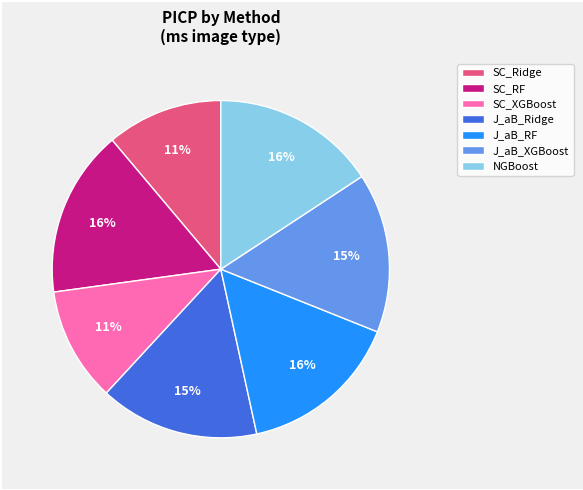

Is there any slice that represents more than half of the pie?

No